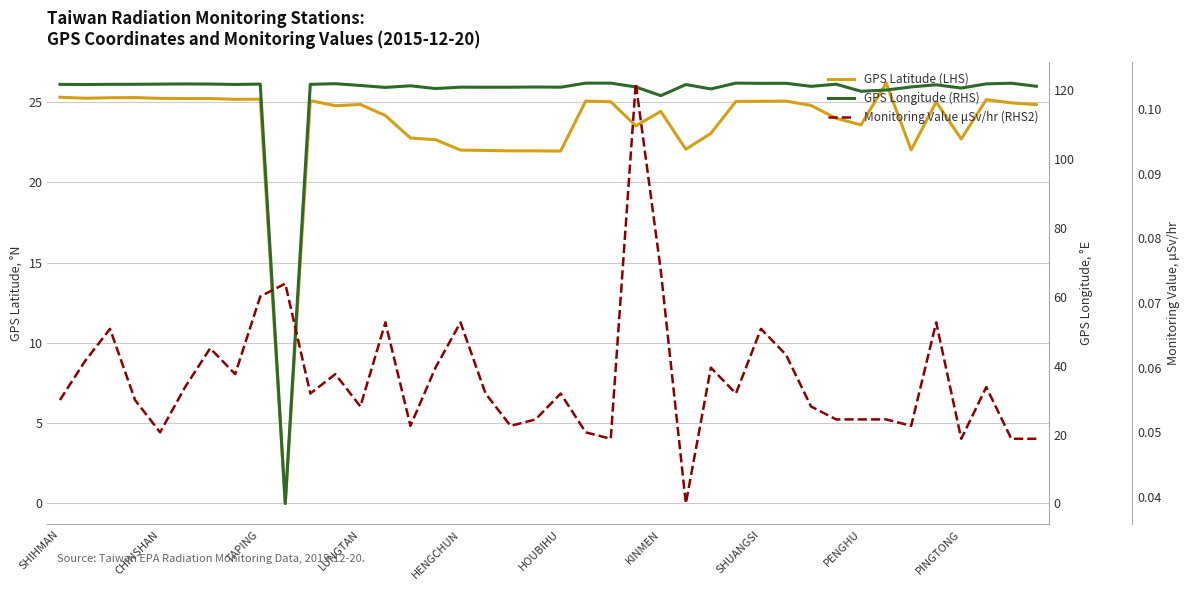

Reading left to right, transcribe all the data shown in this chart.

GPS Latitude (LHS): 25.3	25.2	25.3	25.3	25.2	25.2	25.2	25.2	25.2	0.0	25.1	24.8	24.8	24.1	22.8	22.6	22.0	22.0	21.9	21.9	21.9	25.1	25.0	23.5	24.4	22.1	23.0	25.0	25.0	25.1	24.8	24.0	23.6	26.2	22.0	25.0	22.7	25.1	24.9	24.8
GPS Longitude (RHS): 121.6	121.5	121.6	121.6	121.6	121.7	121.7	121.5	121.6	0.0	121.6	121.8	121.2	120.7	121.2	120.3	120.8	120.7	120.7	120.8	120.7	121.9	121.9	120.8	118.3	121.5	120.2	121.9	121.9	121.9	121.0	121.6	119.6	119.9	120.8	121.4	120.5	121.7	121.9	121.0
Monitoring Value μSv/hr (RHS2): 0.1	0.1	0.1	0.1	0.1	0.1	0.1	0.1	0.1	0.1	0.1	0.1	0.1	0.1	0.1	0.1	0.1	0.1	0.1	0.1	0.1	0.1	0.0	0.1	0.1	0.0	0.1	0.1	0.1	0.1	0.1	0.1	0.1	0.1	0.1	0.1	0.0	0.1	0.0	0.0